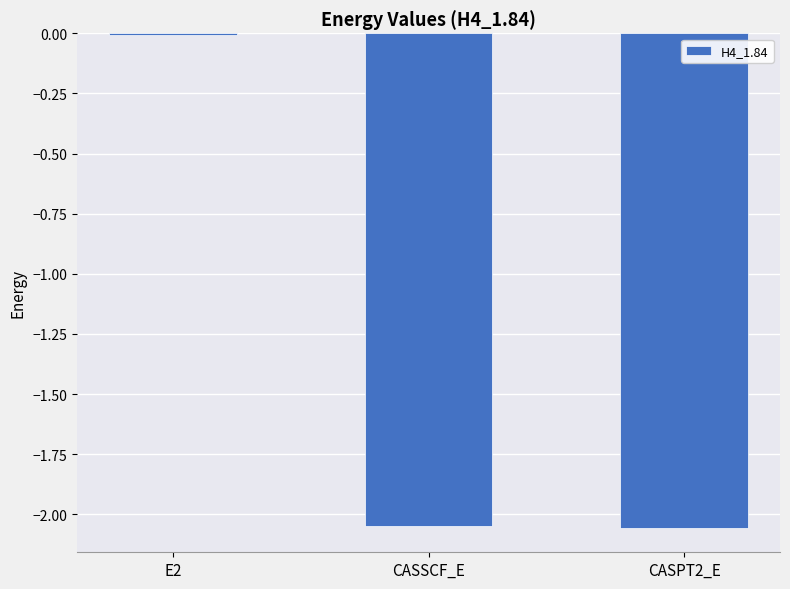

At which label is the value closest to -1?

E2